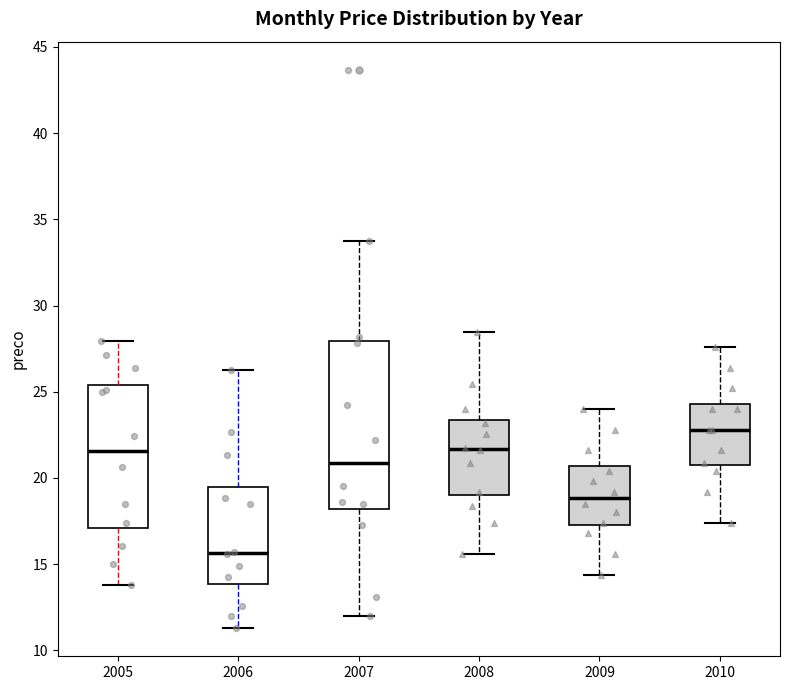

Which box has the highest median line?

2010